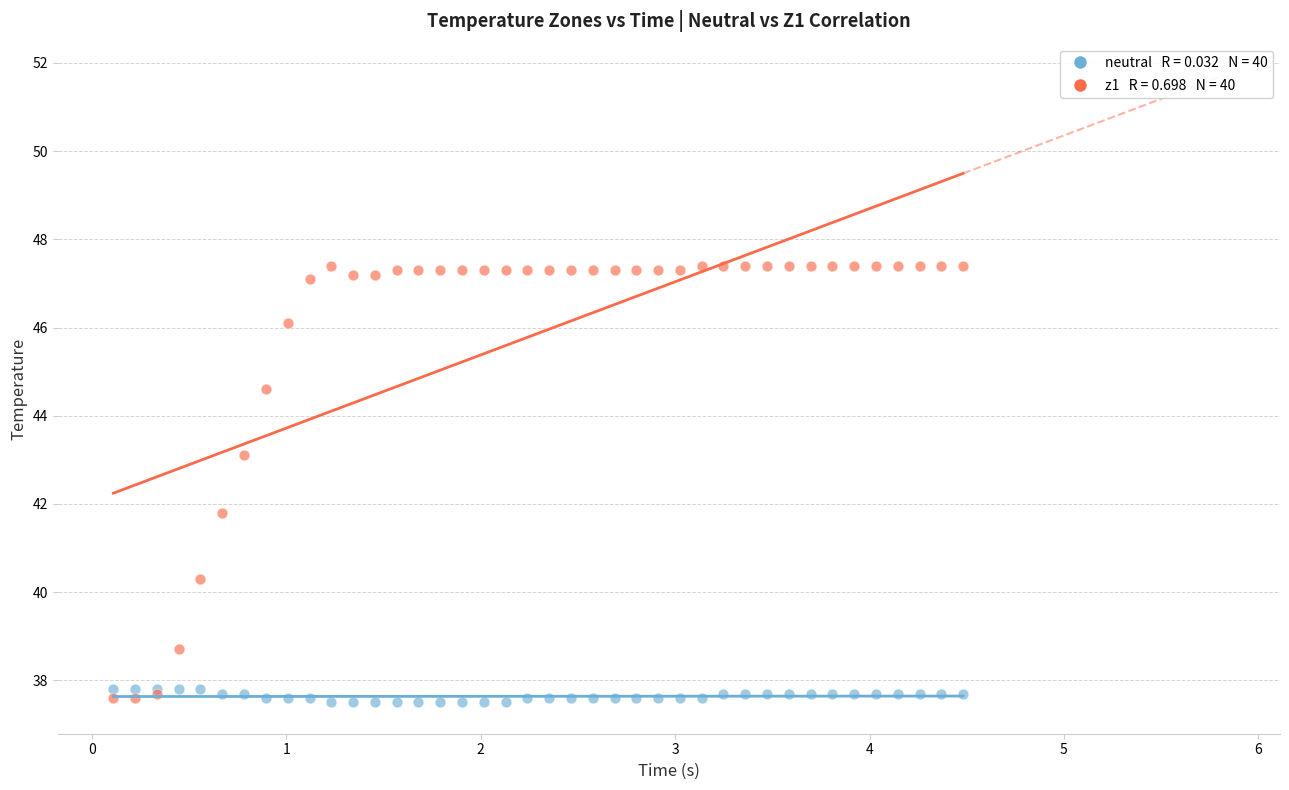

Across all series, what Y value is closest to 42?

41.8